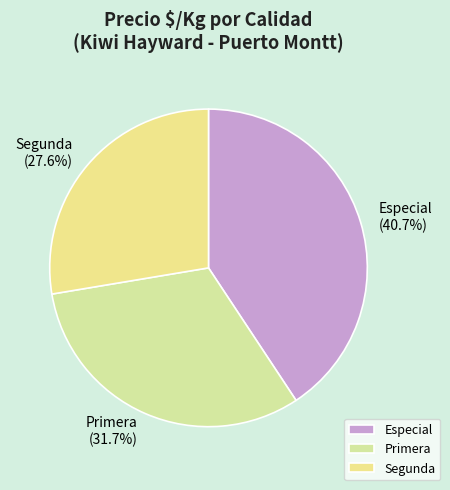

Rank the categories by value from lowest to highest.

Segunda, Primera, Especial